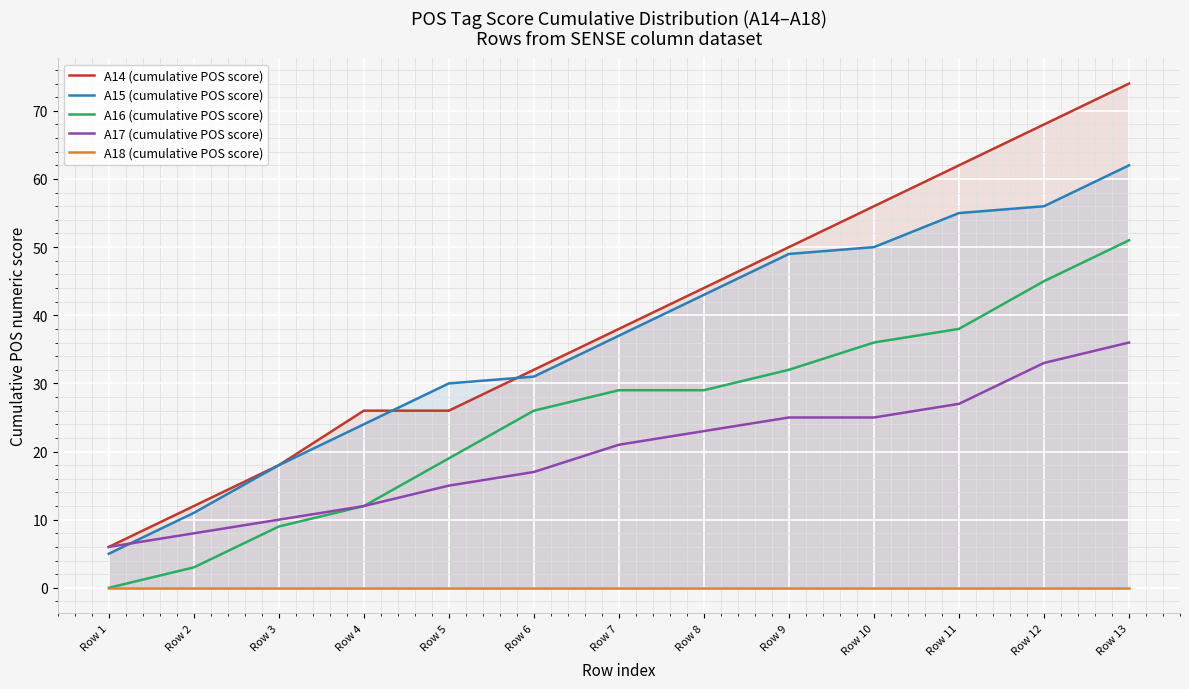

True or false: A17 (cumulative POS score) and A14 (cumulative POS score) intersect in this chart.

False